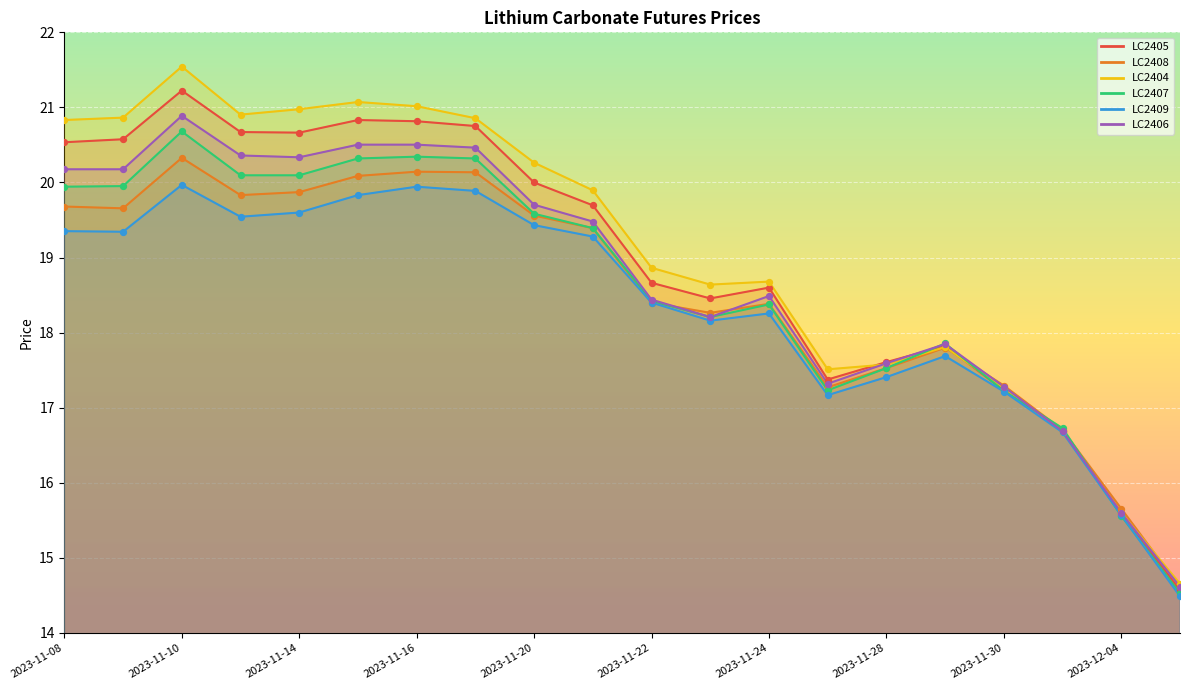

What is the total value across all series at 2023-11-20?

118.5